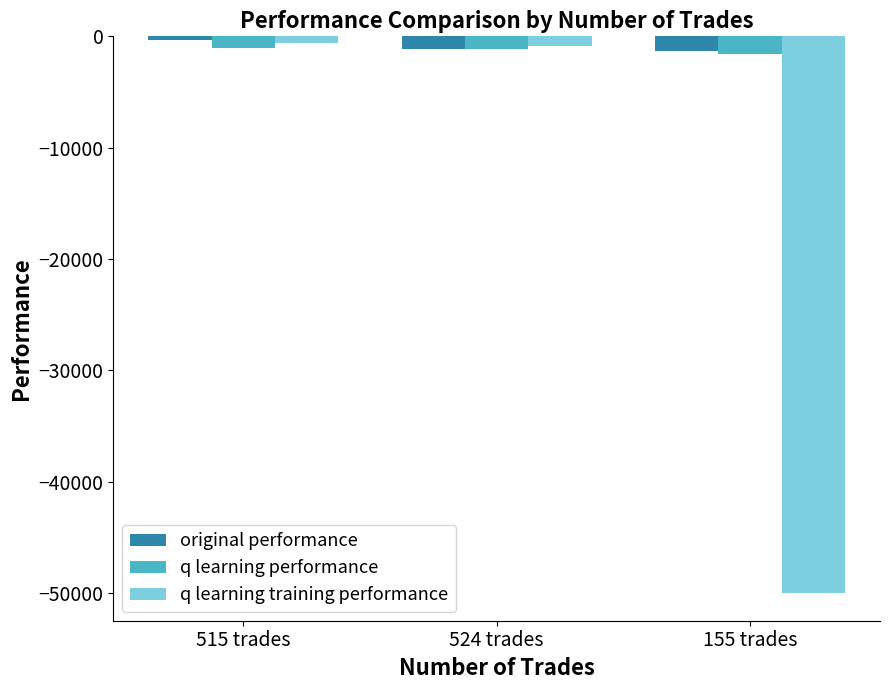

Where is original performance nearest to the value -831?

524 trades